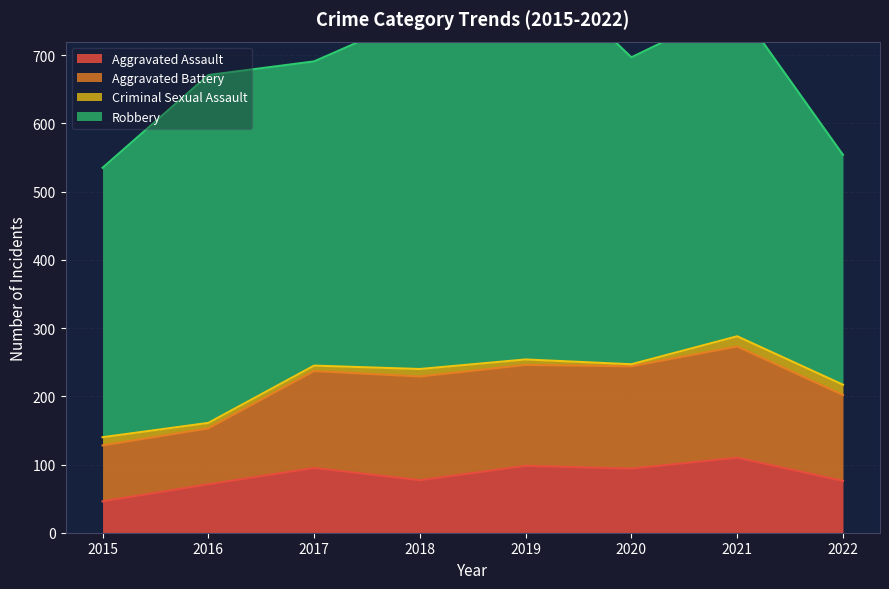

What is the difference between the Criminal Sexual Assault values at 2022 and 2019?

7